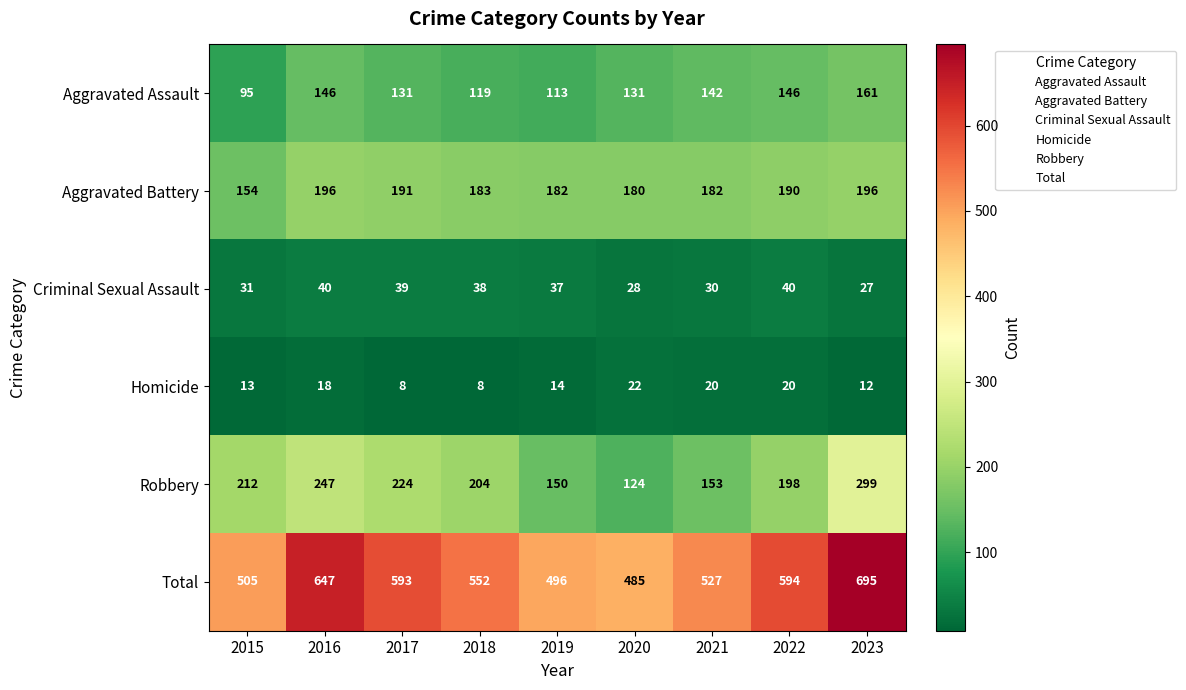

What is the average value of the Homicide series?

15